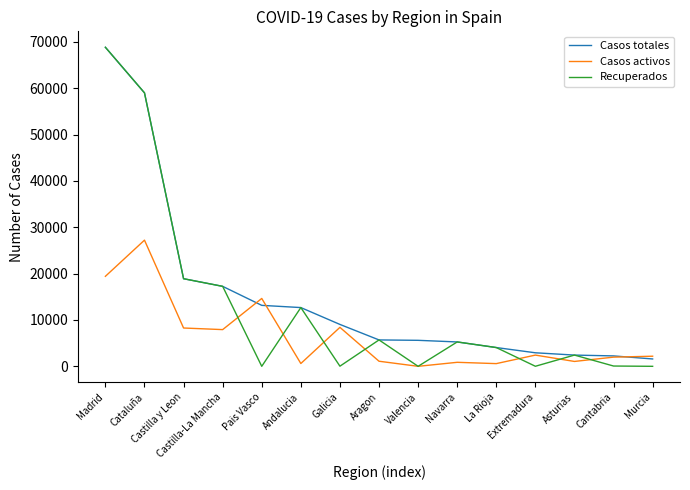

Which series changed the most between Castilla y Leon and Valencia?

Recuperados